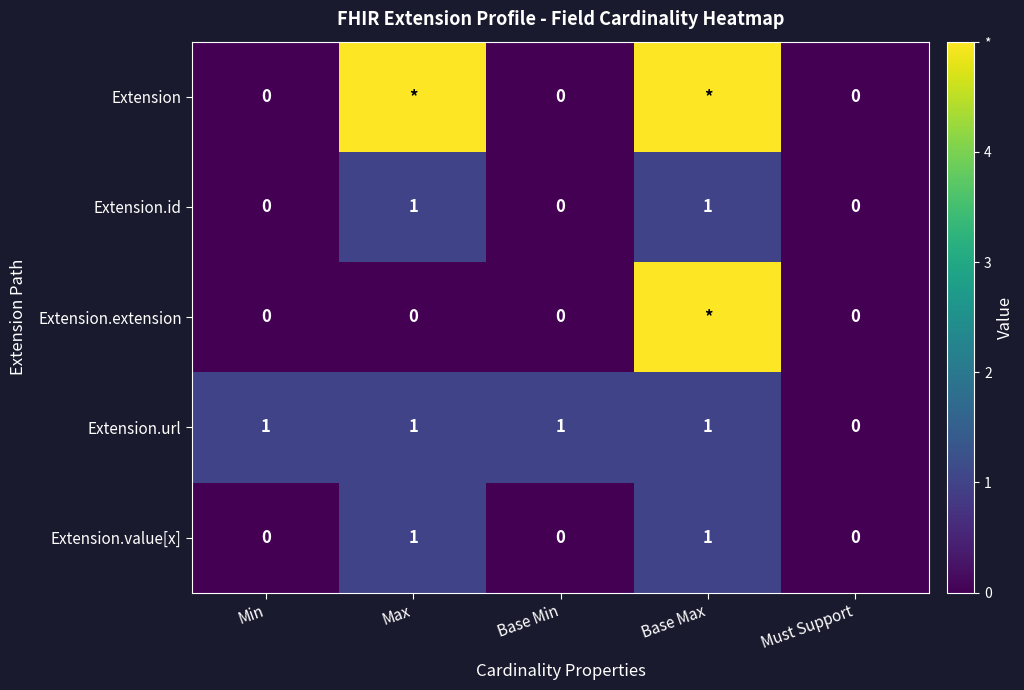

Is the value of Extension.extension at Min greater than the value of Extension.id at Base Max?

No